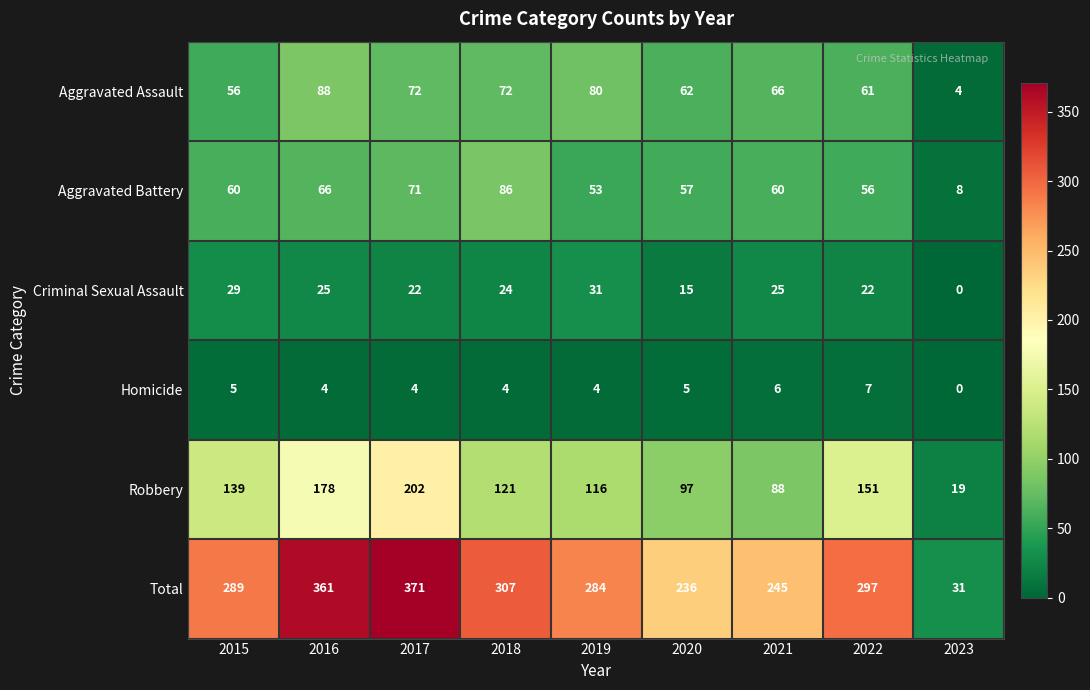

What is the sum of the Total values at 2015 and 2020?

525